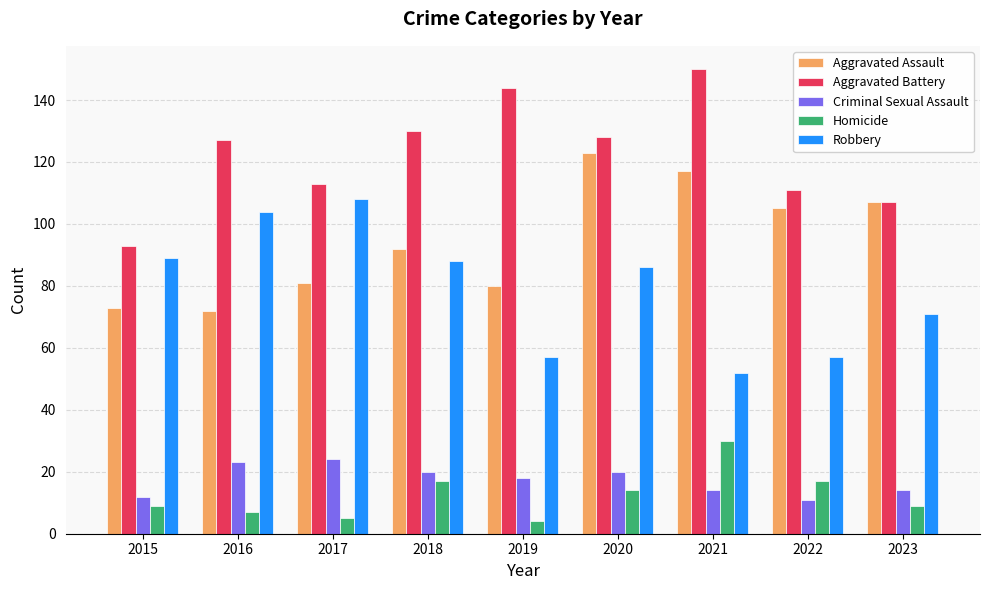

List the series in order of their peak value, lowest first.

Criminal Sexual Assault, Homicide, Robbery, Aggravated Assault, Aggravated Battery